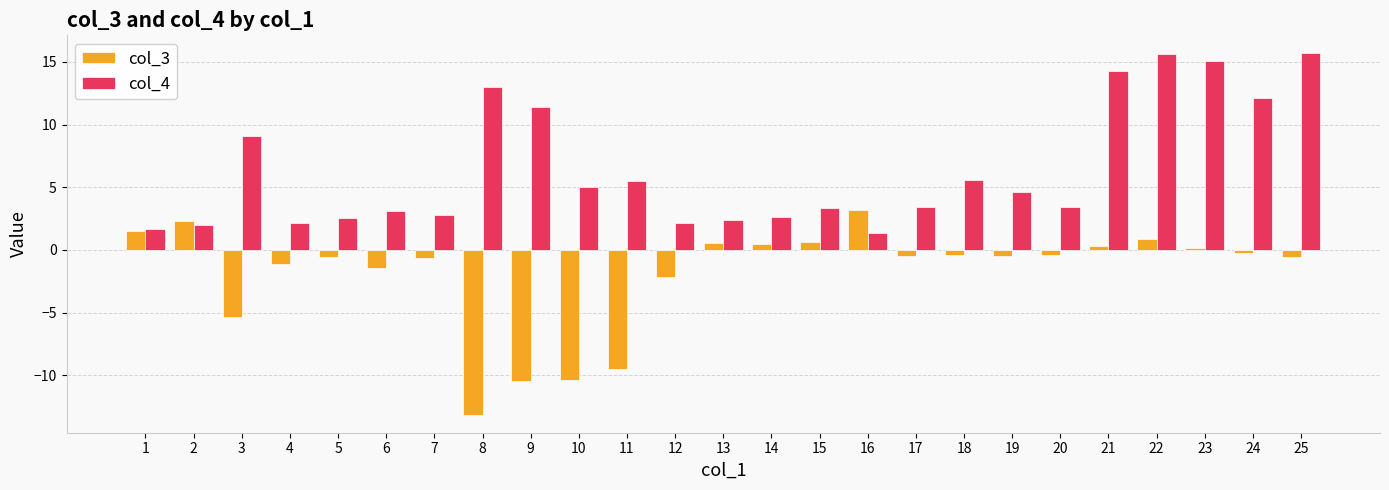

Rank the series at 24 from lowest to highest value.

col_3, col_4